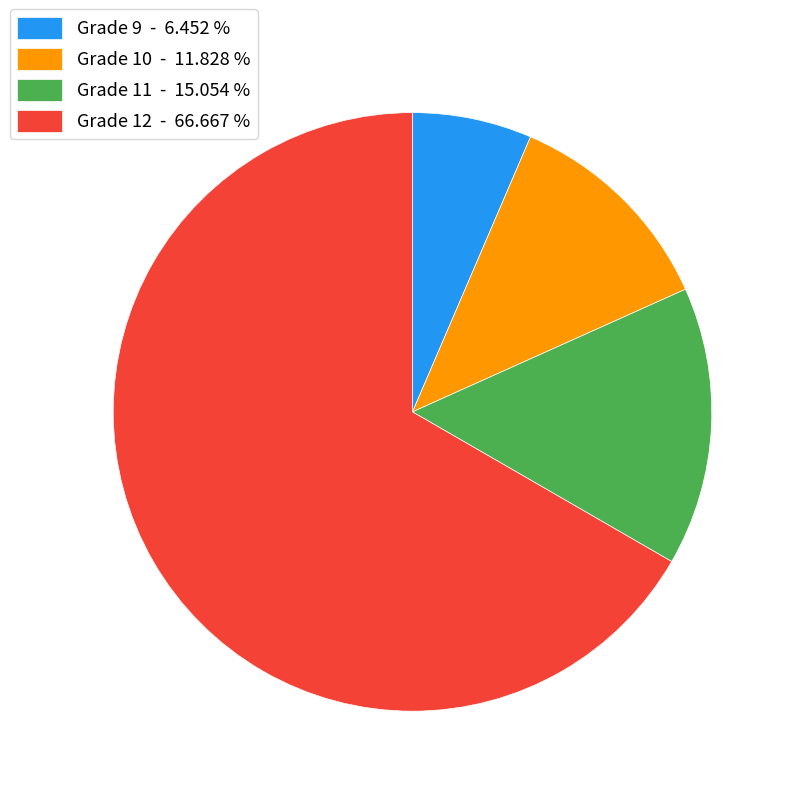

Does any single category account for the majority?

Yes